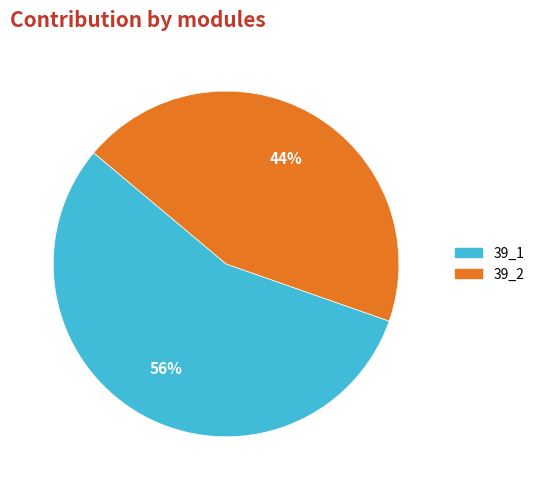

To the nearest percent, what is the average slice percentage?

50%